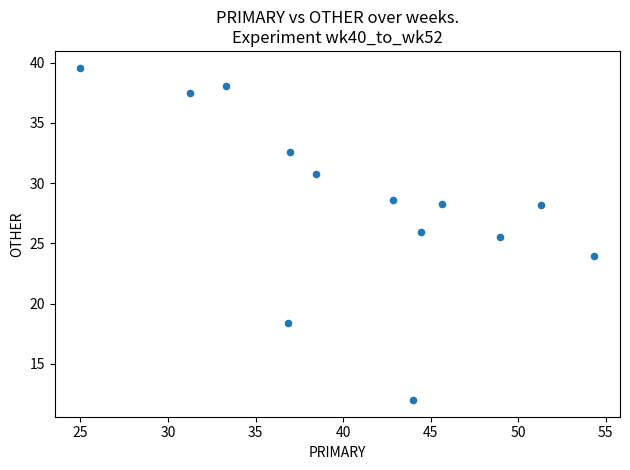

What is the range of X values (max minus min)?

29.3